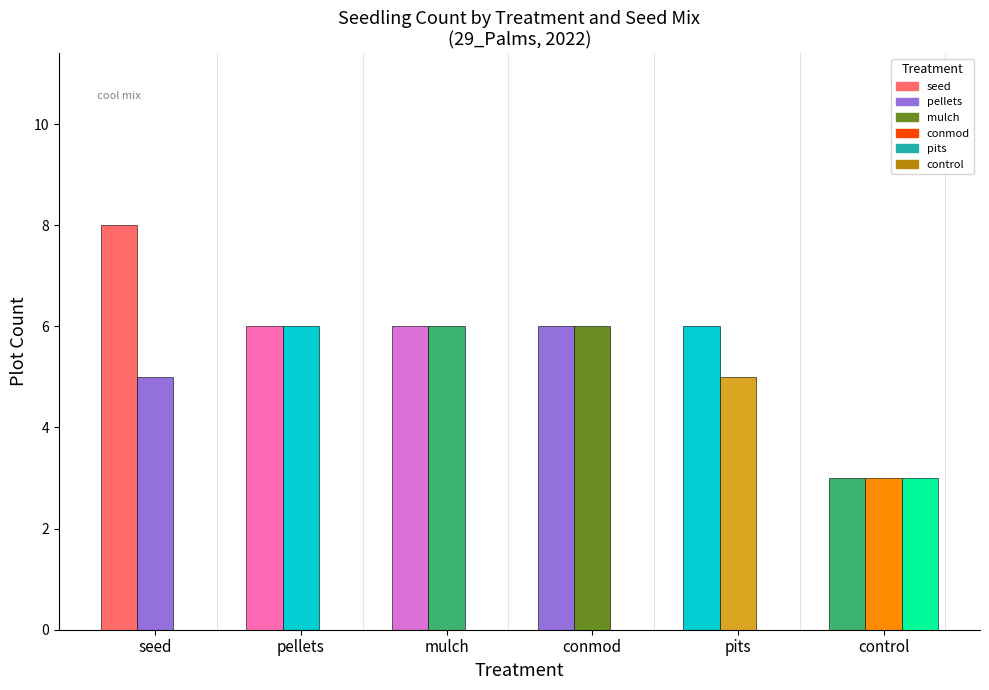

Reading left to right, list all the values displayed in this chart.

cool: 8	6	6	6	6	3
warm: 5	6	6	6	5	3
none: 0	0	0	0	0	3